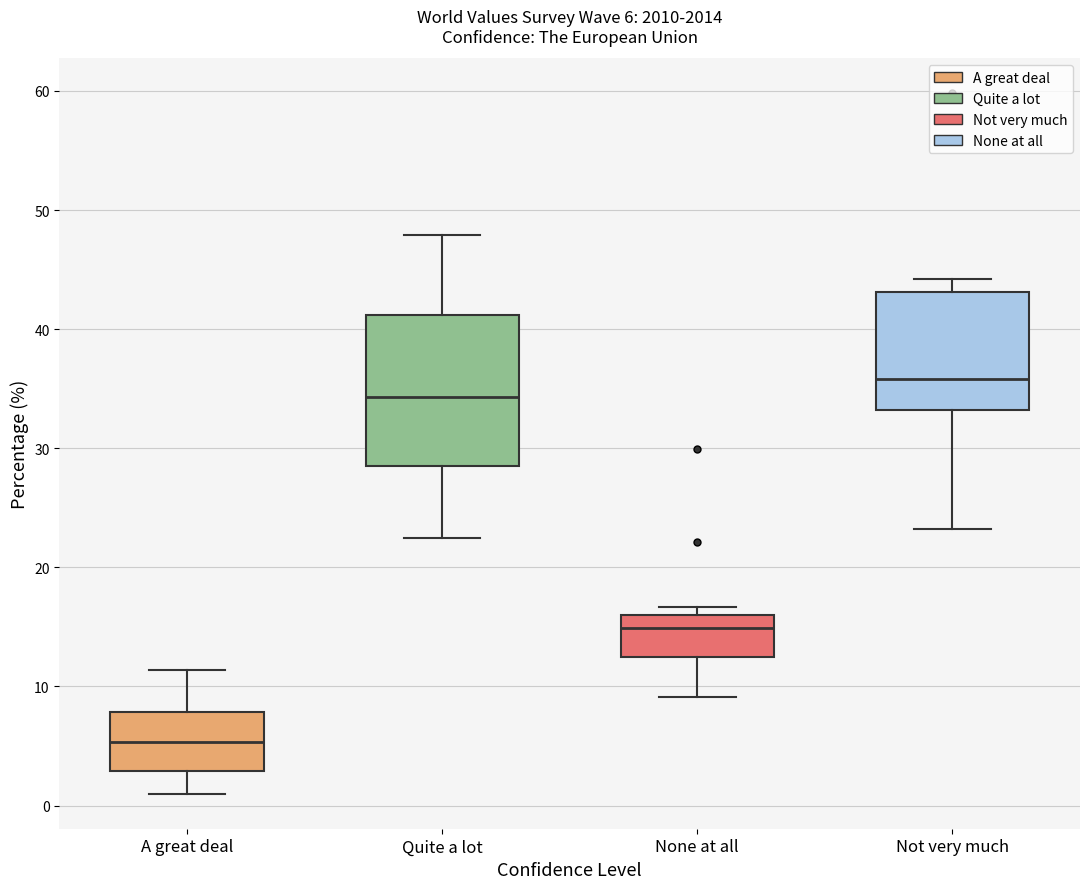

Which box has the highest median line?

Not very much